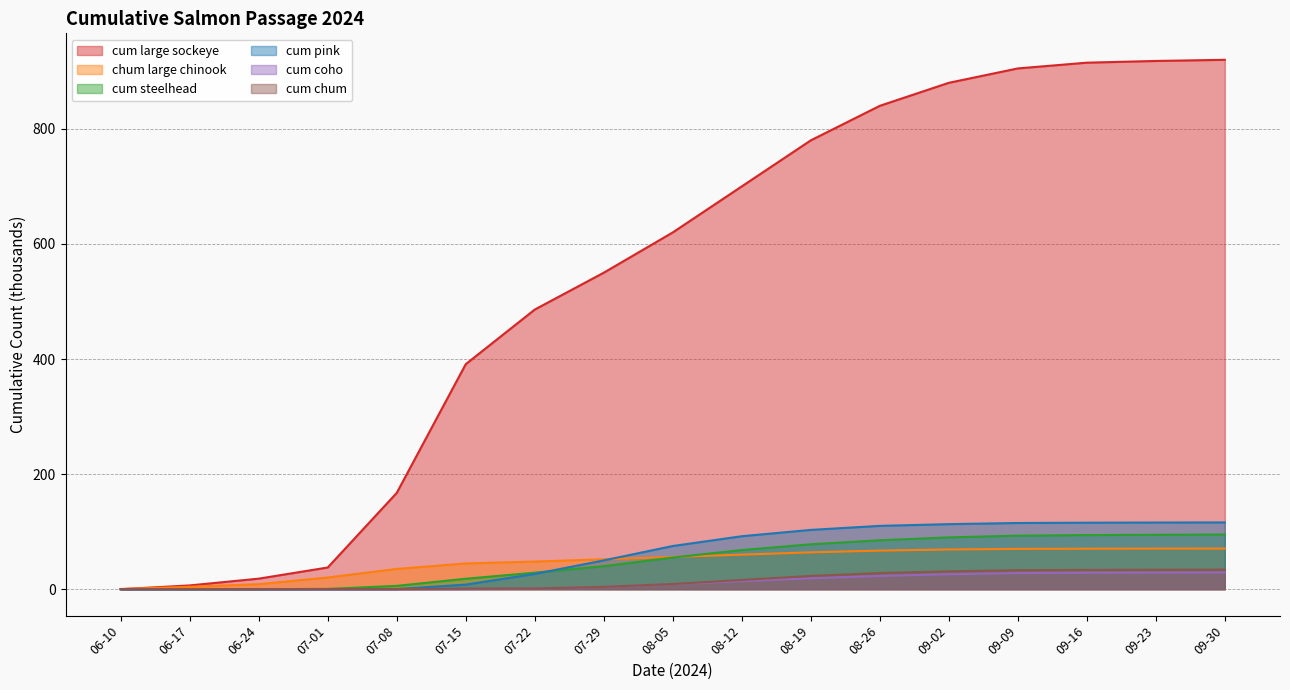

Between 06-24 and 07-22, which series saw the biggest shift?

cum large sockeye